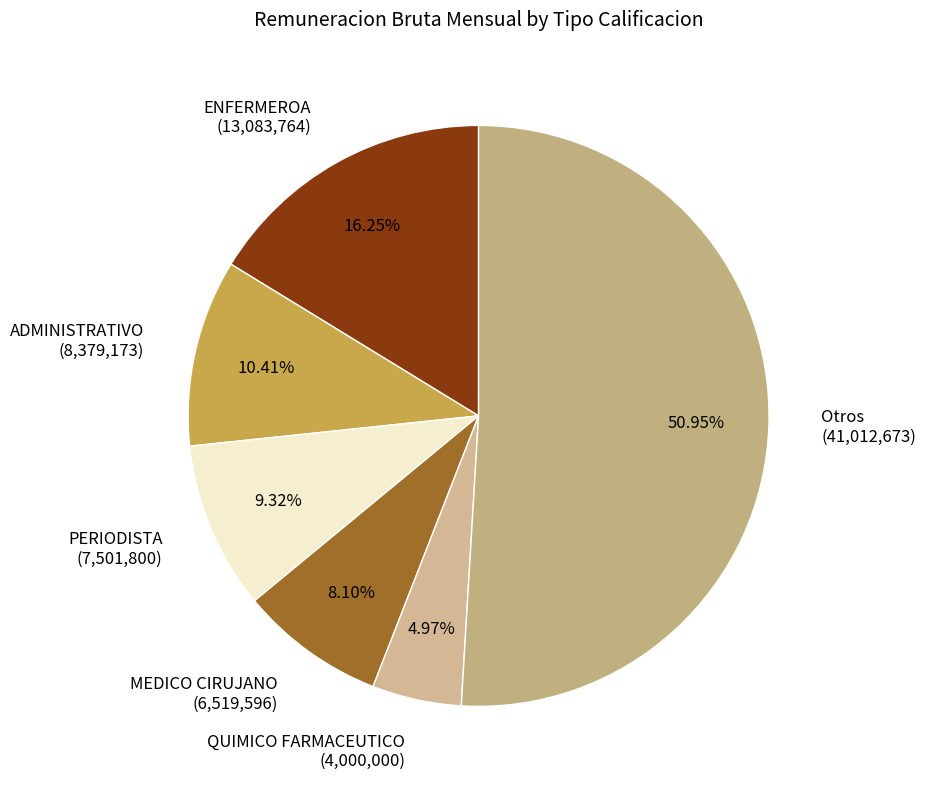

Which has a higher value, QUIMICO FARMACEUTICO (4,000,000) or PERIODISTA (7,501,800)?

PERIODISTA (7,501,800)